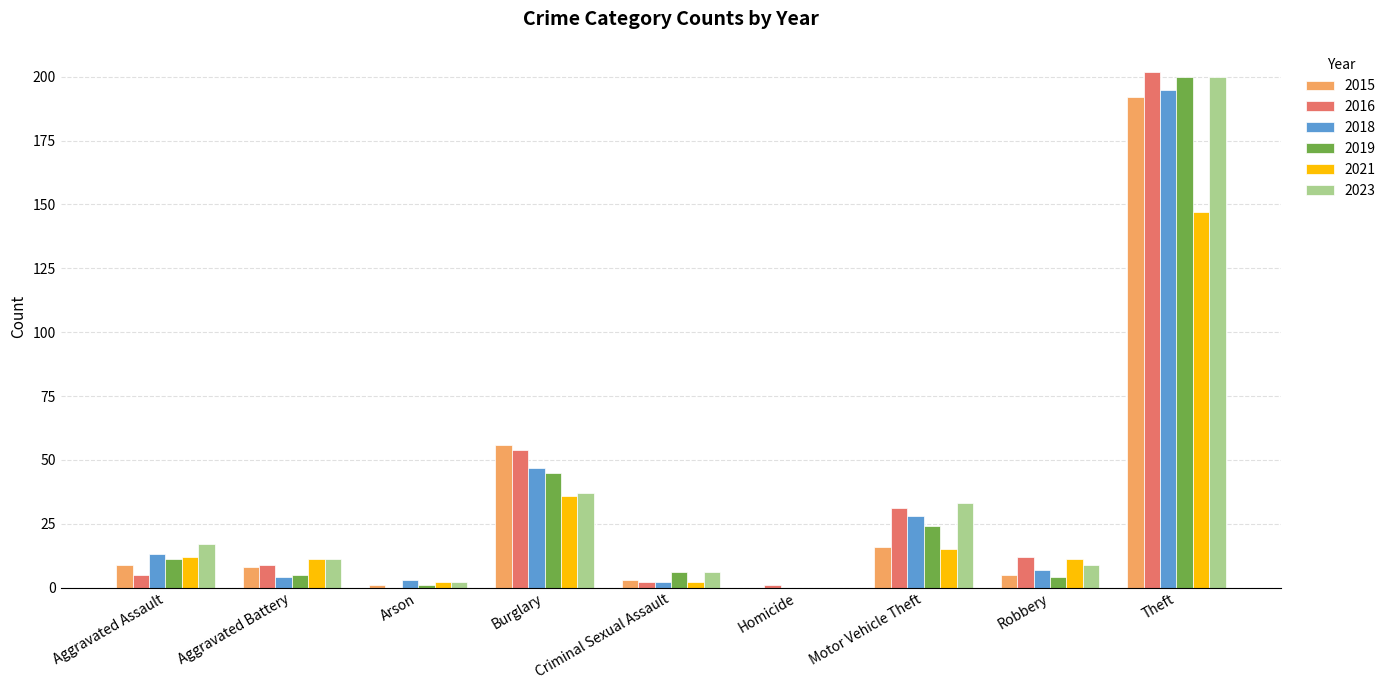

What is the sum of the 2019 values at Homicide and Aggravated Assault?

11